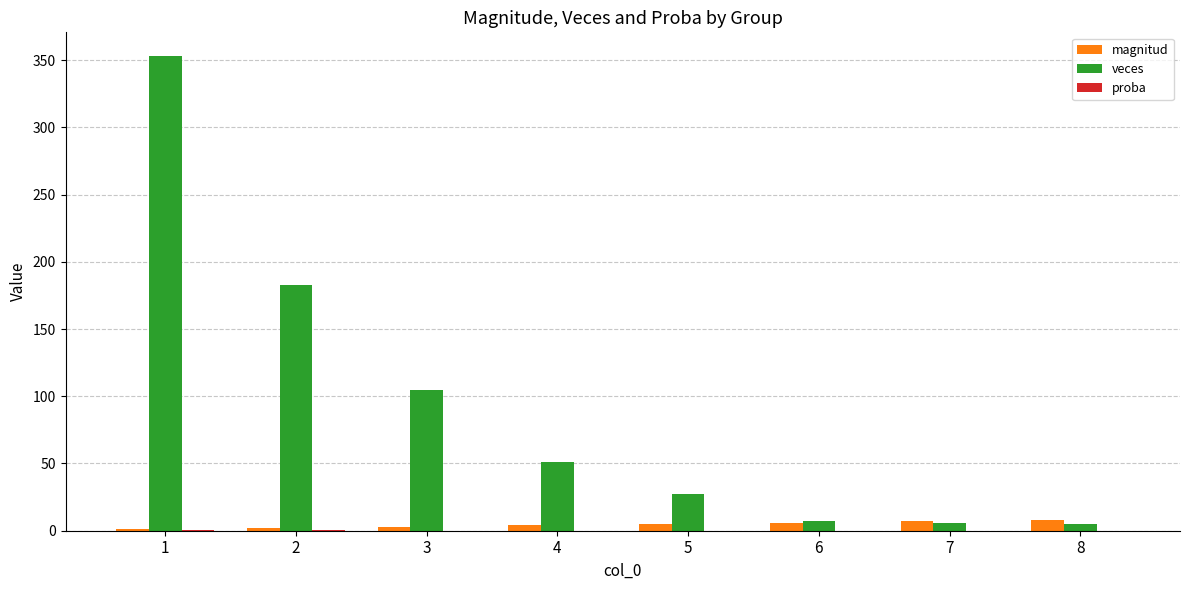

How many categories are shown in the chart?

8